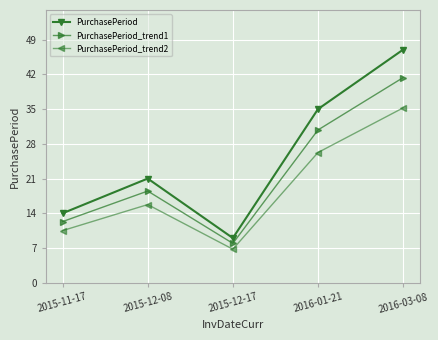

Which label corresponds to the smallest value in the chart?

2015-12-17